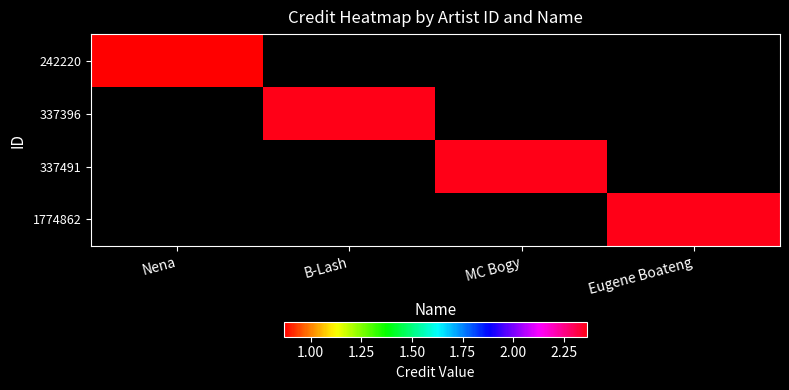

Which has a higher value, Eugene Boateng or B-Lash?

B-Lash